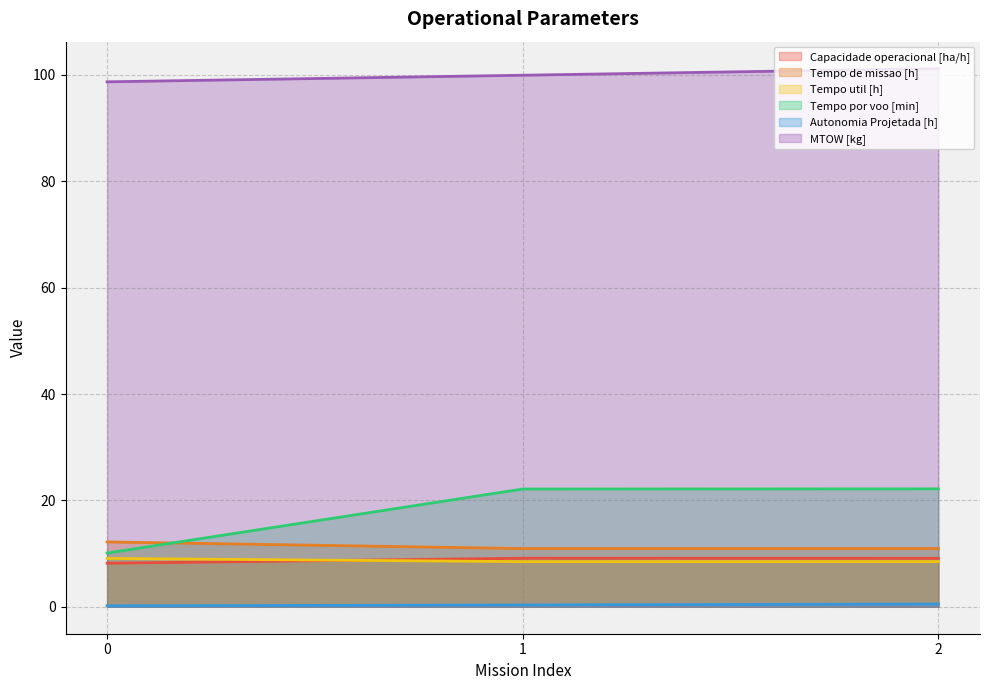

Reading left to right, what are all the values shown in this chart?

Capacidade operacional [ha/h]: 8.2	9.1	9.1
Tempo de missao [h]: 12.2	10.9	11.0
Tempo util [h]: 9.1	8.5	8.5
Tempo por voo [min]: 10.1	22.1	22.2
Autonomia Projetada [h]: 0.2	0.3	0.5
MTOW [kg]: 98.7	100.0	101.2